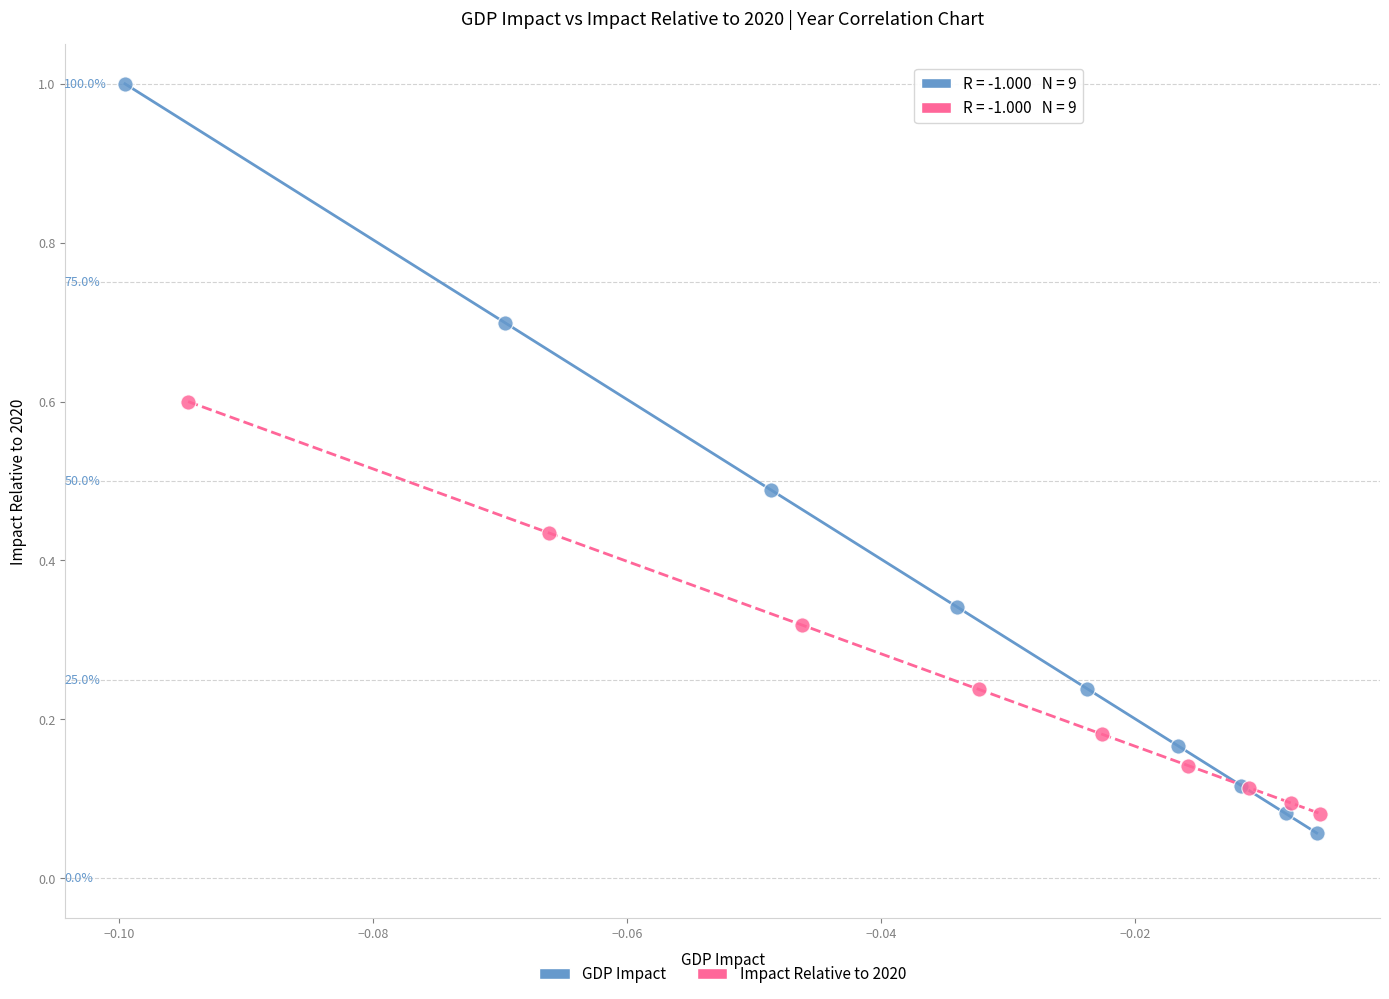

Which series has the largest Y range (max minus min)?

GDP Impact